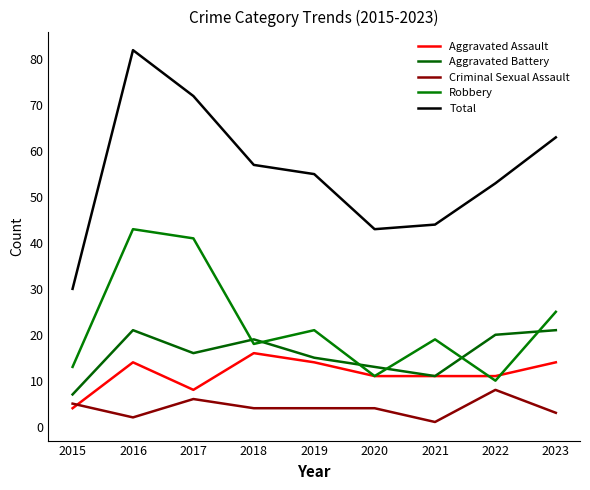

Does the chart have visible grid lines?

No